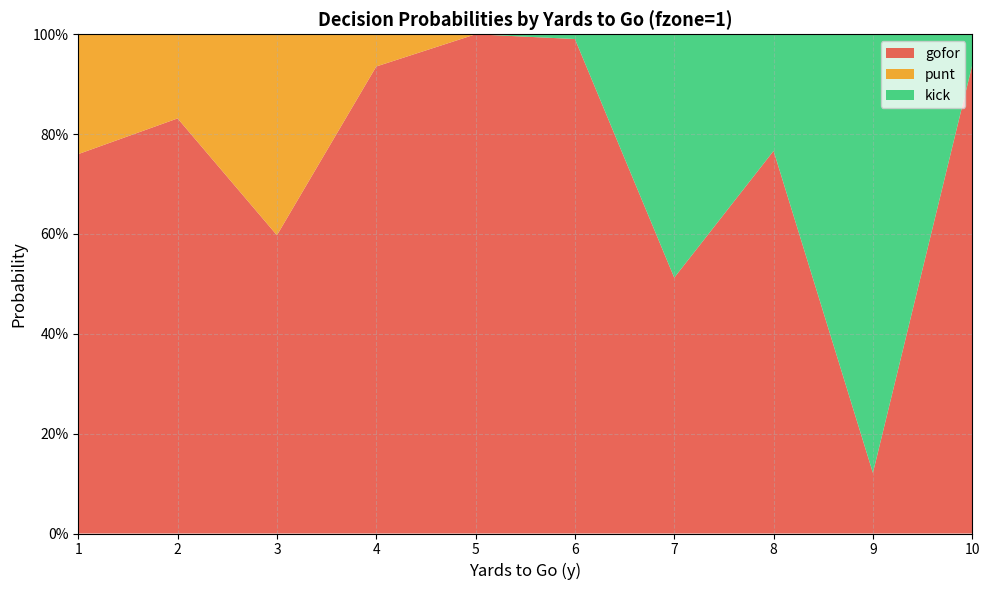

Reading left to right, list all the values displayed in this chart.

gofor: 1=0.8	2=0.8	3=0.6	4=0.9	5=1.0	6=1.0	7=0.5	8=0.8	9=0.1	10=0.9
punt: 1=0.2	2=0.2	3=0.4	4=0.1	5=0.0	6=0.0	7=0.0	8=0.0	9=0.0	10=0.0
kick: 1=0.0	2=0.0	3=0.0	4=0.0	5=0.0	6=0.0	7=0.5	8=0.2	9=0.9	10=0.1